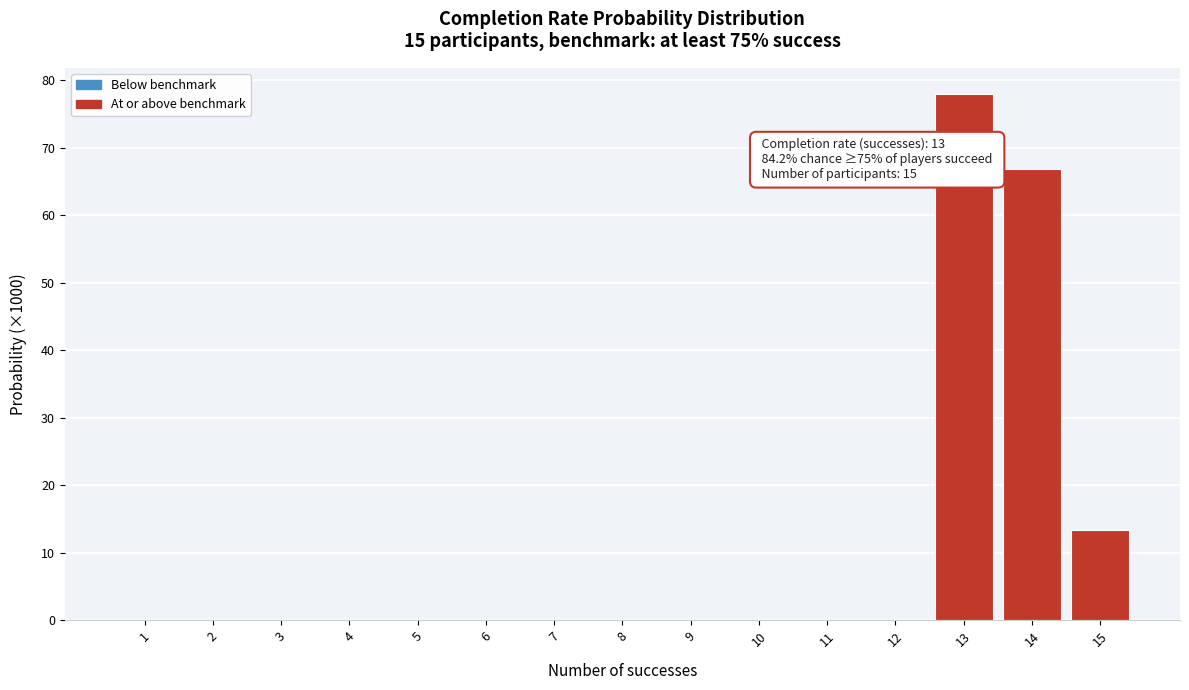

Reading left to right, what are all the values shown in this chart?

1=0.0	2=0.0	3=0.0	4=0.0	5=0.0	6=0.0	7=0.0	8=0.0	9=0.0	10=0.0	11=0.0	12=0.0	13=78.0	14=66.8	15=13.4